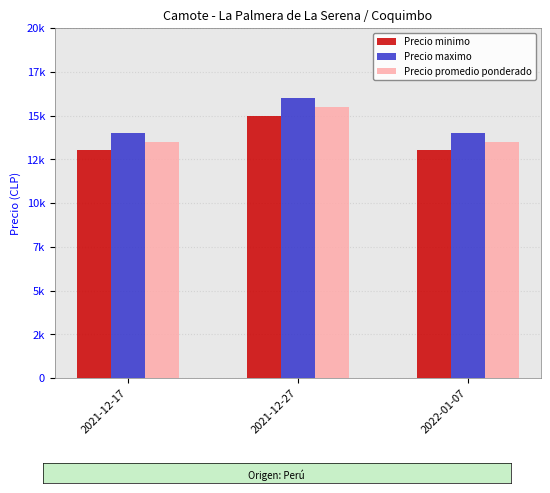

Which series has the largest total across all categories?

Precio maximo